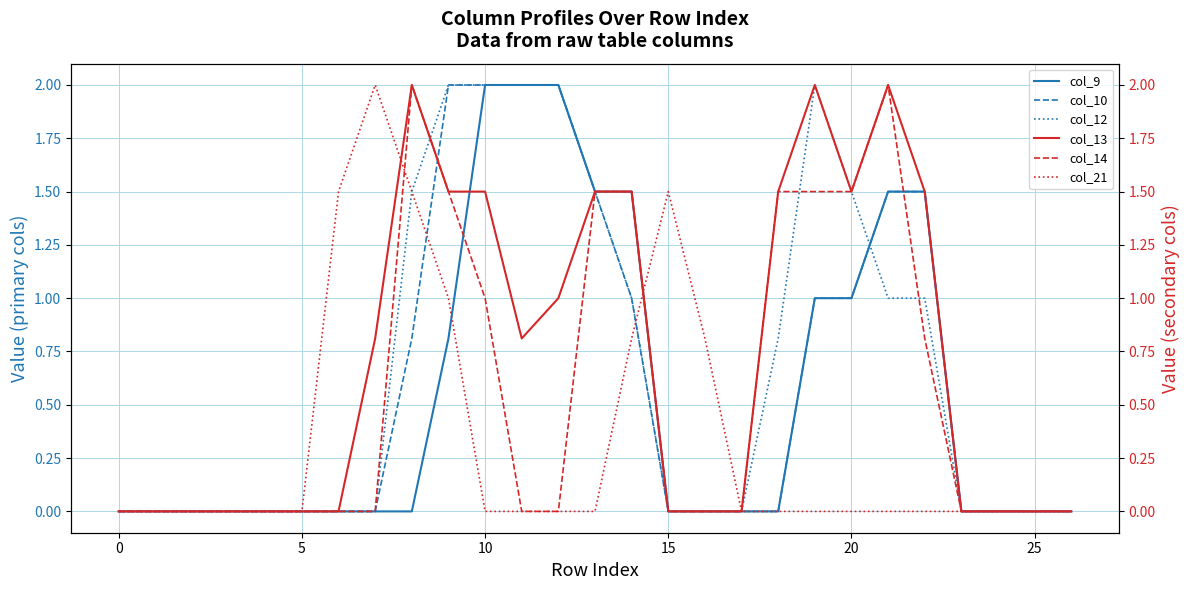

Is it true that col_9 equals 0.0 at 23?

True